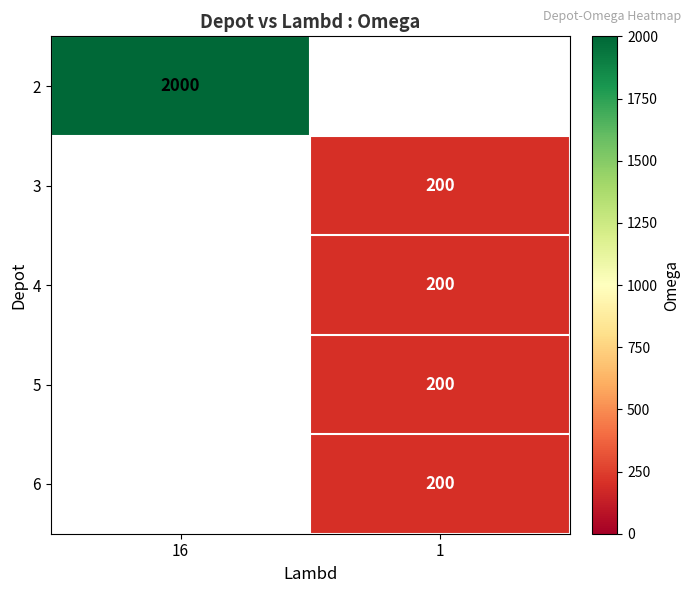

Is it true that 6 equals 76 at 1?

False